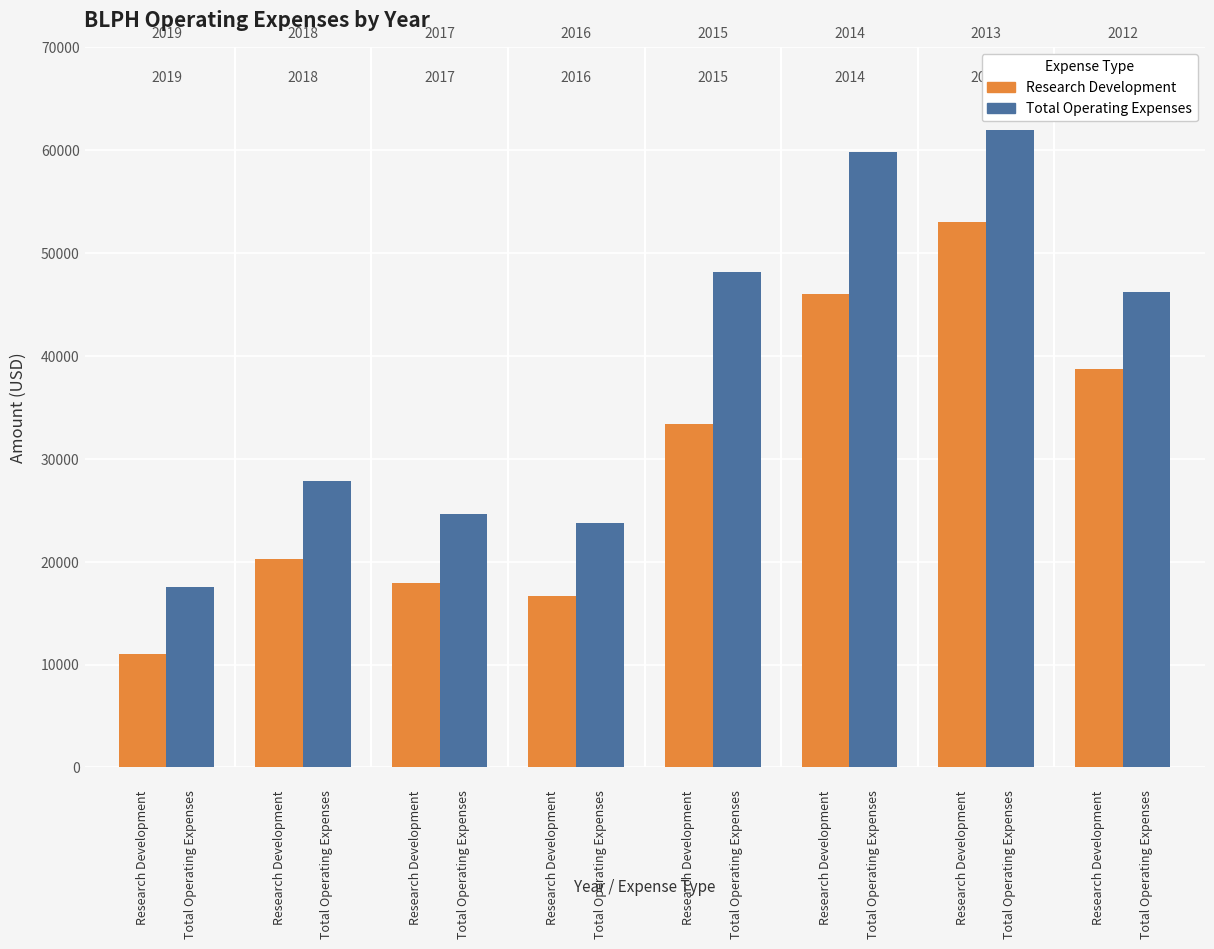

What are all the series names shown in the legend?

Research Development, Total Operating Expenses